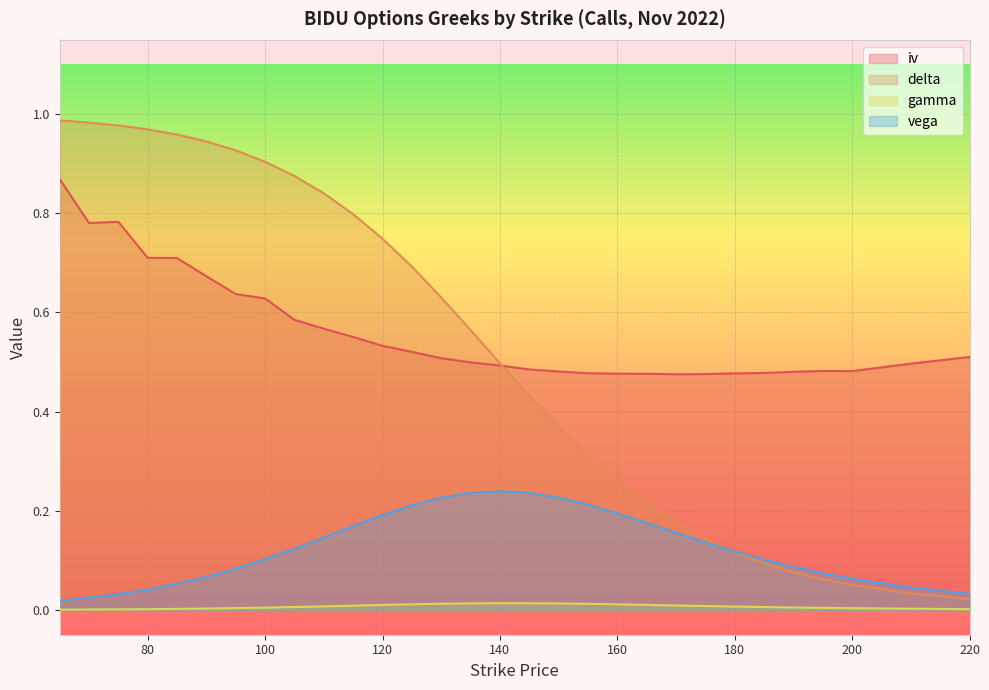

Between 140 and 220, which series saw the biggest shift?

delta